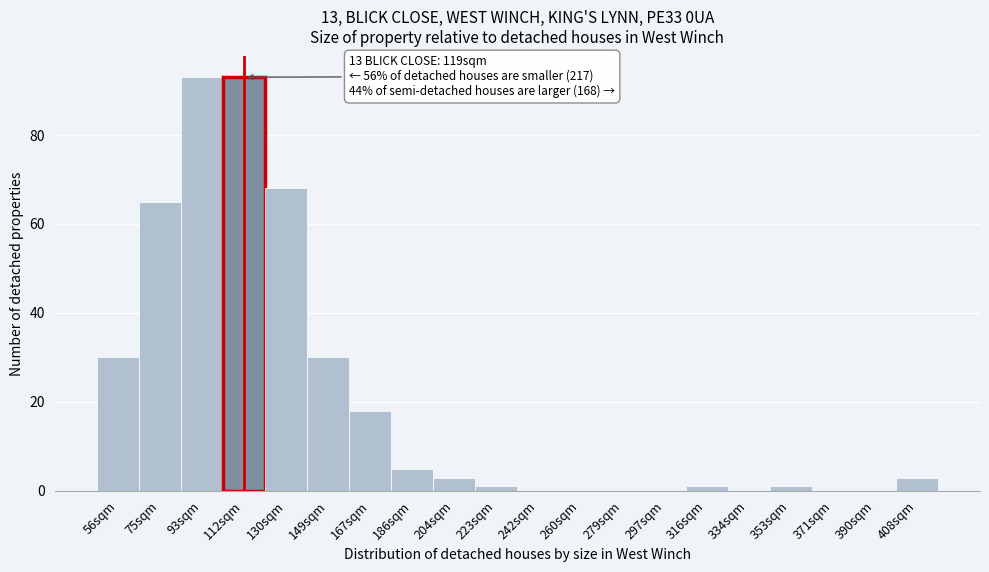

Reading right to left, transcribe all the data shown in this chart.

408sqm=3	390sqm=0	371sqm=0	353sqm=1	334sqm=0	316sqm=1	297sqm=0	279sqm=0	260sqm=0	242sqm=0	223sqm=1	204sqm=3	186sqm=5	167sqm=18	149sqm=30	130sqm=68	112sqm=93	93sqm=93	75sqm=65	56sqm=30